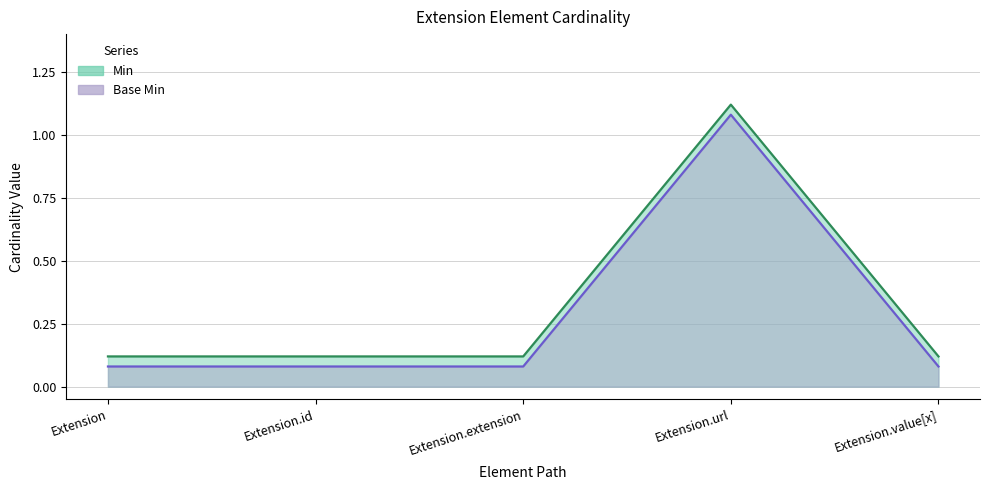

List the series in order of their peak value, highest first.

Min, Base Min